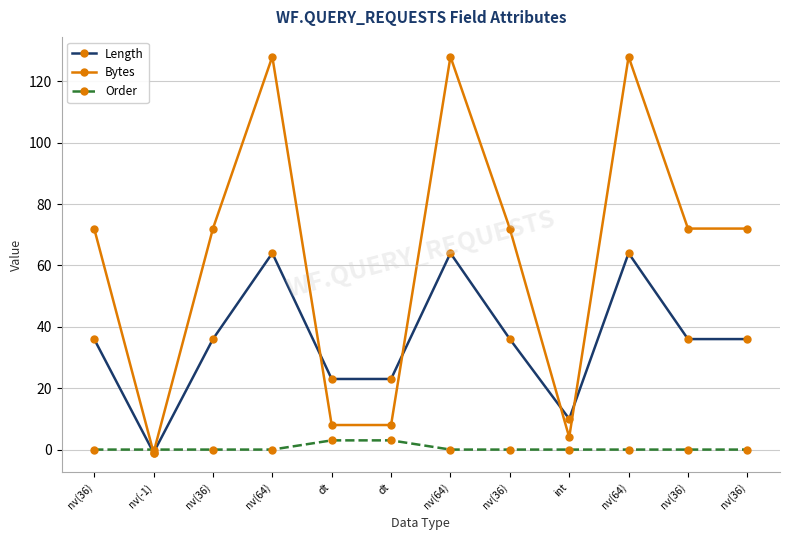

Count the Order values in the range 0 to 1.

10